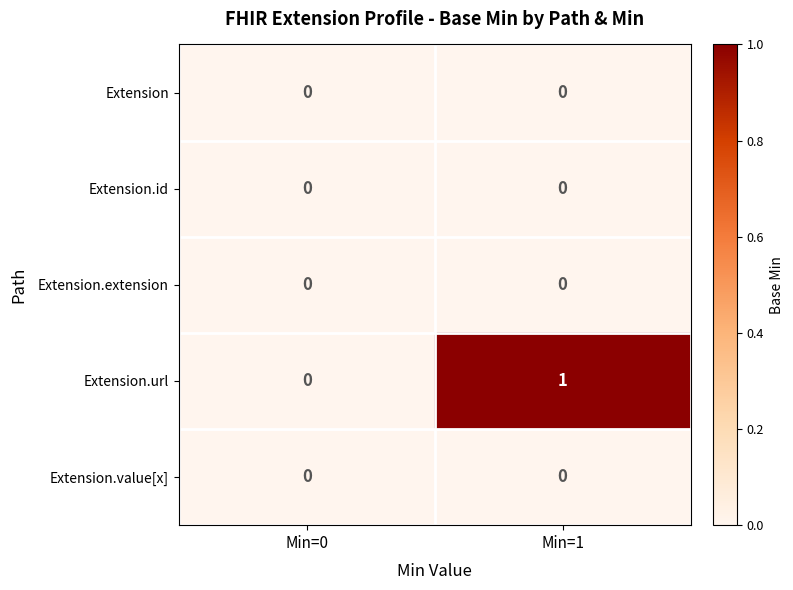

At which category is the sum across all series the highest?

Min=1